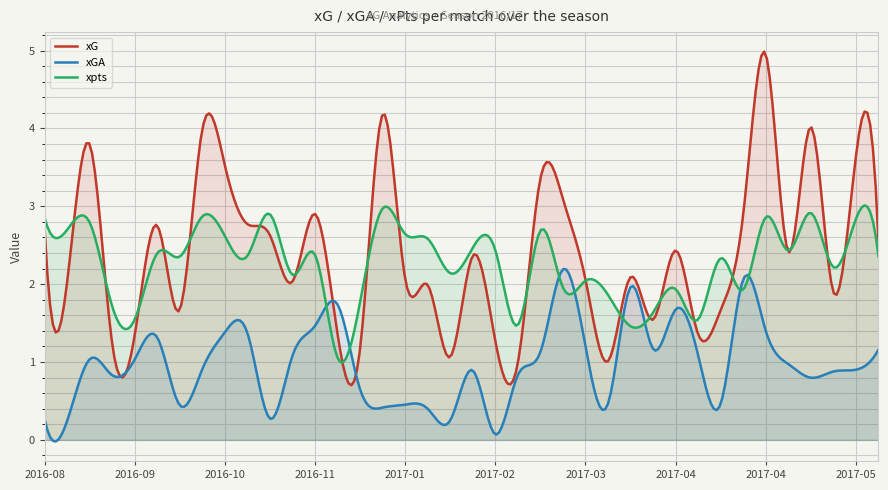

What is the greatest value displayed?

5.0